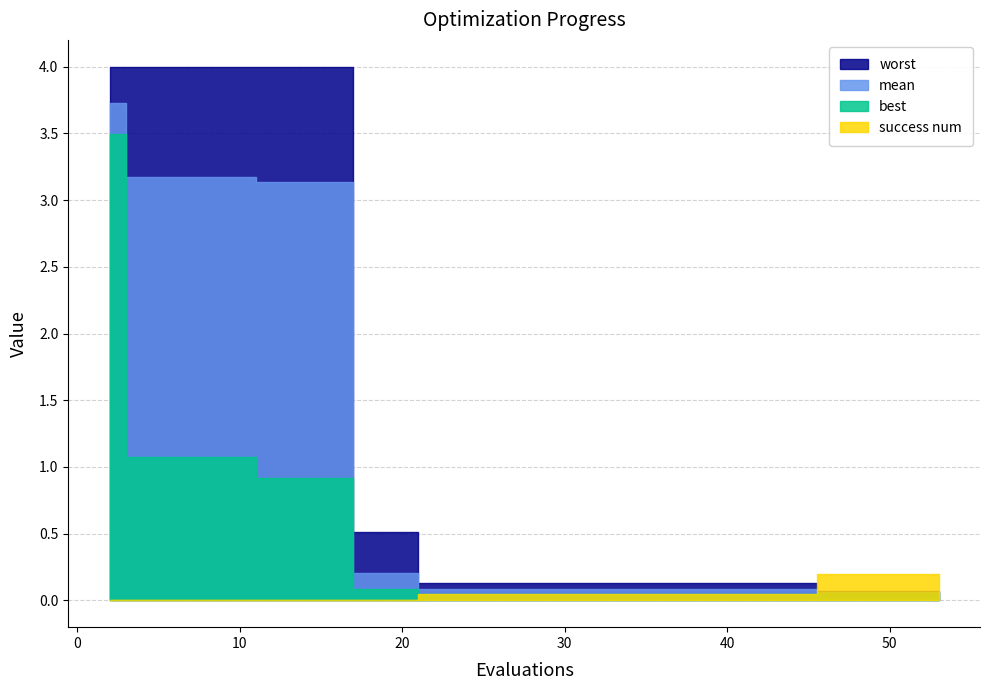

Does the chart have visible grid lines?

Yes